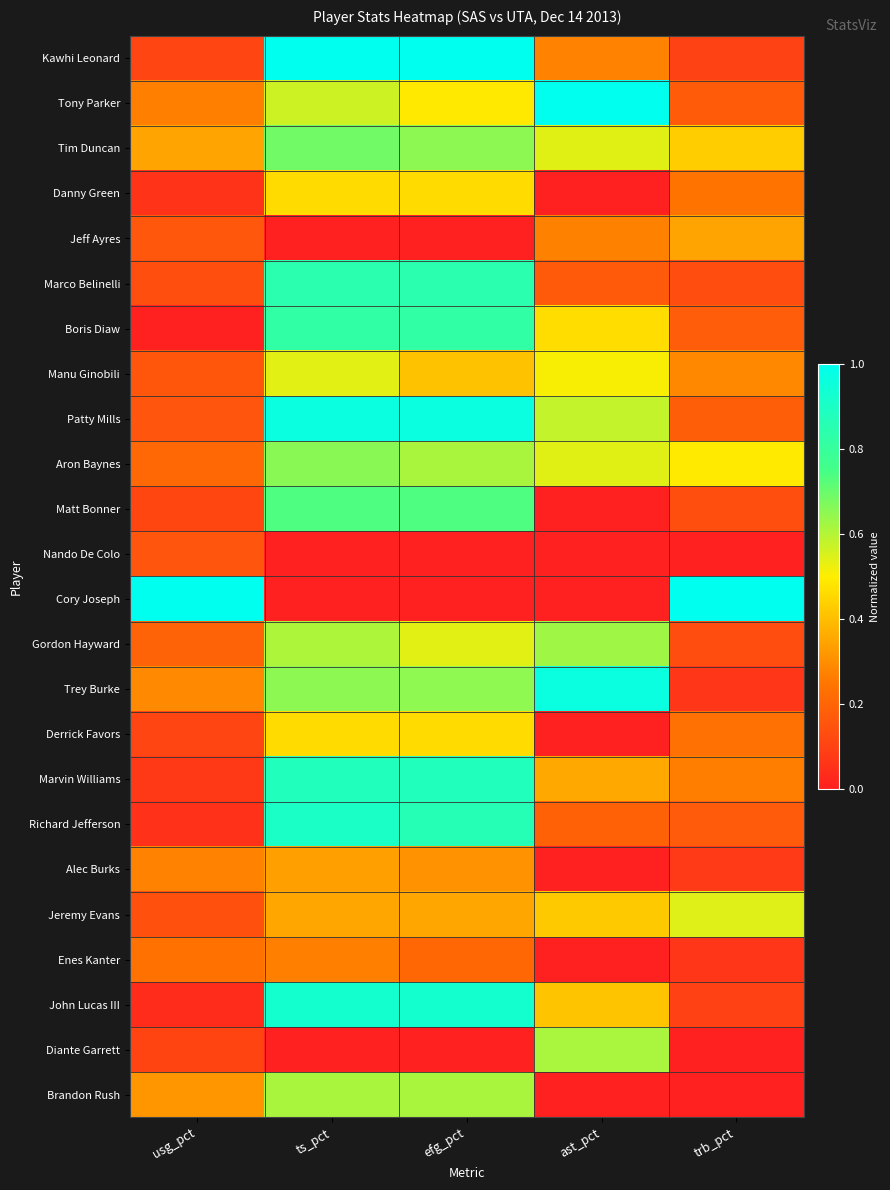

Reading left to right, extract all data points from this chart.

Kawhi Leonard: usg_pct=0.1	ts_pct=1.0	efg_pct=1.0	ast_pct=0.3	trb_pct=0.1
Tony Parker: usg_pct=0.3	ts_pct=0.6	efg_pct=0.5	ast_pct=1.0	trb_pct=0.2
Tim Duncan: usg_pct=0.3	ts_pct=0.7	efg_pct=0.7	ast_pct=0.5	trb_pct=0.4
Danny Green: usg_pct=0.1	ts_pct=0.5	efg_pct=0.5	ast_pct=0.0	trb_pct=0.2
Jeff Ayres: usg_pct=0.2	ts_pct=0.0	efg_pct=0.0	ast_pct=0.3	trb_pct=0.3
Marco Belinelli: usg_pct=0.1	ts_pct=0.8	efg_pct=0.8	ast_pct=0.2	trb_pct=0.1
Boris Diaw: usg_pct=0.0	ts_pct=0.8	efg_pct=0.8	ast_pct=0.5	trb_pct=0.2
Manu Ginobili: usg_pct=0.2	ts_pct=0.5	efg_pct=0.4	ast_pct=0.5	trb_pct=0.3
Patty Mills: usg_pct=0.2	ts_pct=1.0	efg_pct=1.0	ast_pct=0.6	trb_pct=0.2
Aron Baynes: usg_pct=0.2	ts_pct=0.7	efg_pct=0.6	ast_pct=0.5	trb_pct=0.5
Matt Bonner: usg_pct=0.1	ts_pct=0.7	efg_pct=0.7	ast_pct=0.0	trb_pct=0.1
Nando De Colo: usg_pct=0.2	ts_pct=0.0	efg_pct=0.0	ast_pct=0.0	trb_pct=0.0
Cory Joseph: usg_pct=1.0	ts_pct=0.0	efg_pct=0.0	ast_pct=0.0	trb_pct=1.0
Gordon Hayward: usg_pct=0.2	ts_pct=0.6	efg_pct=0.5	ast_pct=0.6	trb_pct=0.1
Trey Burke: usg_pct=0.3	ts_pct=0.7	efg_pct=0.6	ast_pct=1.0	trb_pct=0.1
Derrick Favors: usg_pct=0.1	ts_pct=0.5	efg_pct=0.5	ast_pct=0.0	trb_pct=0.2
Marvin Williams: usg_pct=0.1	ts_pct=0.9	efg_pct=0.9	ast_pct=0.4	trb_pct=0.3
Richard Jefferson: usg_pct=0.1	ts_pct=0.9	efg_pct=0.9	ast_pct=0.2	trb_pct=0.2
Alec Burks: usg_pct=0.3	ts_pct=0.3	efg_pct=0.3	ast_pct=0.0	trb_pct=0.1
Jeremy Evans: usg_pct=0.1	ts_pct=0.4	efg_pct=0.4	ast_pct=0.4	trb_pct=0.5
Enes Kanter: usg_pct=0.2	ts_pct=0.3	efg_pct=0.2	ast_pct=0.0	trb_pct=0.1
John Lucas III: usg_pct=0.0	ts_pct=0.9	efg_pct=0.9	ast_pct=0.4	trb_pct=0.1
Diante Garrett: usg_pct=0.1	ts_pct=0.0	efg_pct=0.0	ast_pct=0.6	trb_pct=0.0
Brandon Rush: usg_pct=0.3	ts_pct=0.6	efg_pct=0.6	ast_pct=0.0	trb_pct=0.0